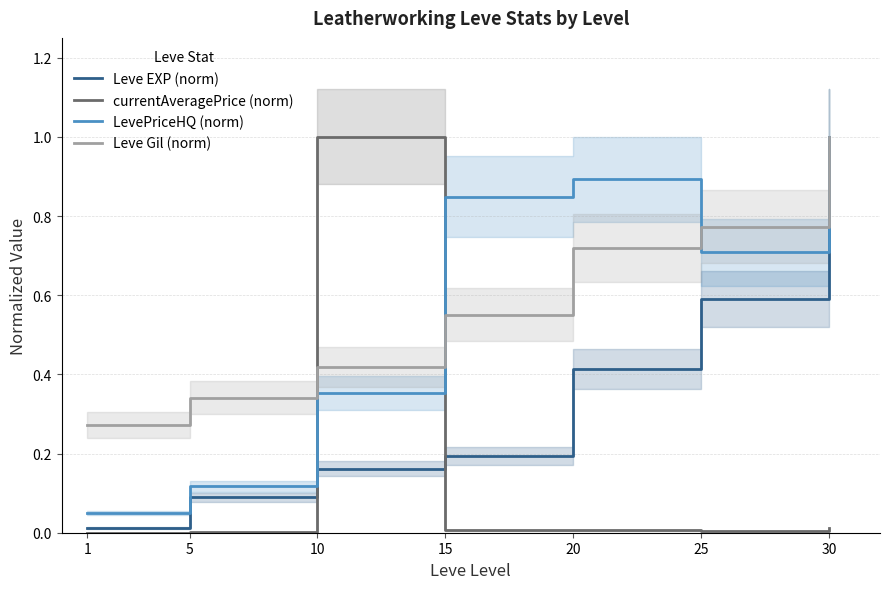

What is the difference between the maximum and minimum values in the LevePriceHQ (norm) series?

0.9